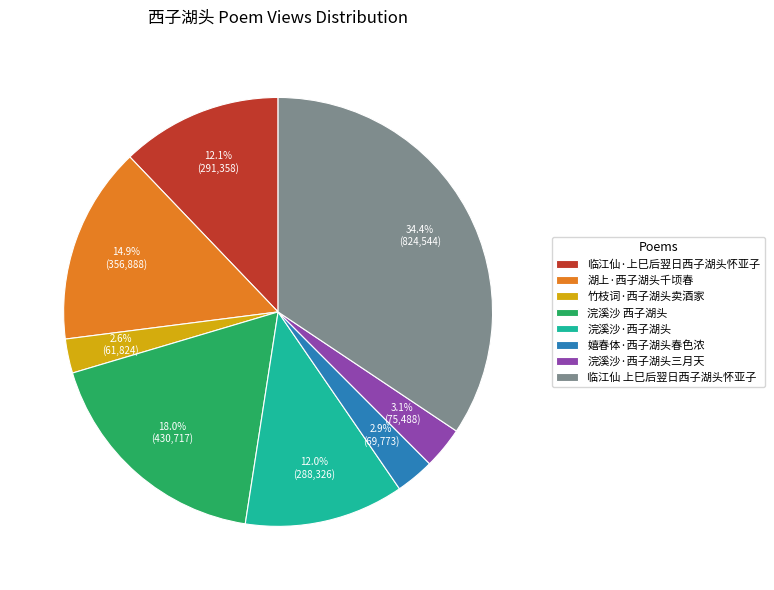

To the nearest percent, what portion does 浣溪沙·西子湖头 represent?

12%